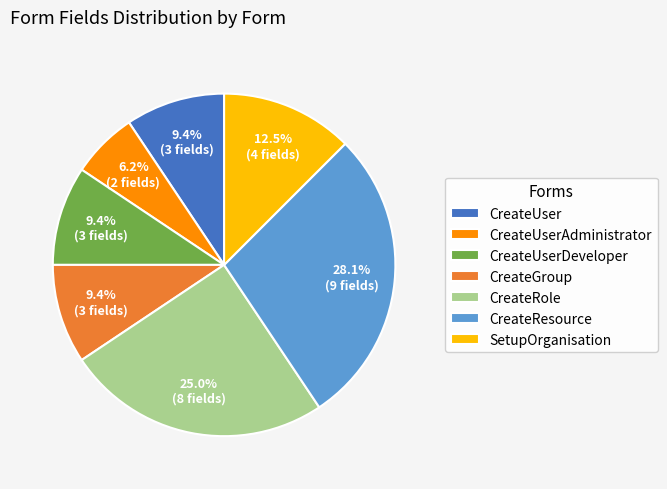

How many slices are in this pie chart?

7